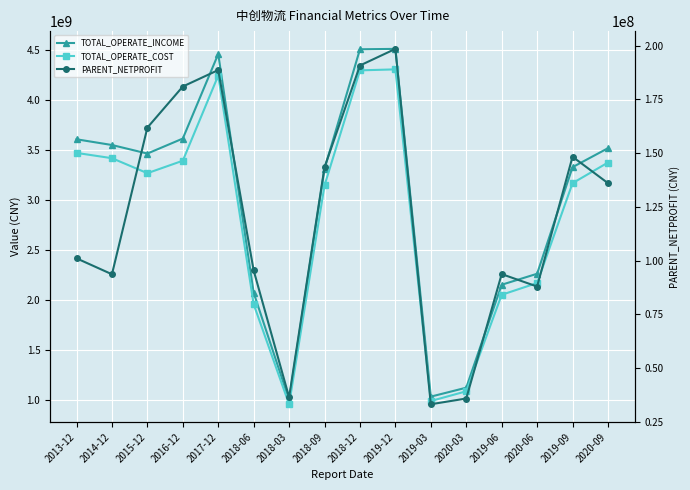

In TOTAL_OPERATE_INCOME, how many points are lower than both neighbors (excluding endpoints)?

3